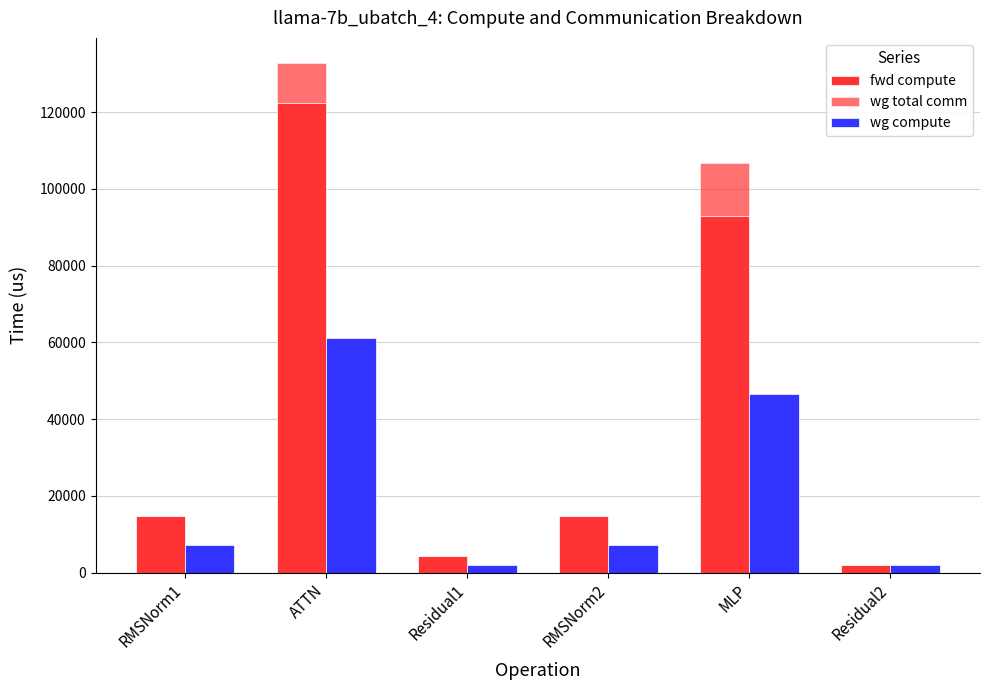

What is the label of the 4th bar from the right?

Residual1